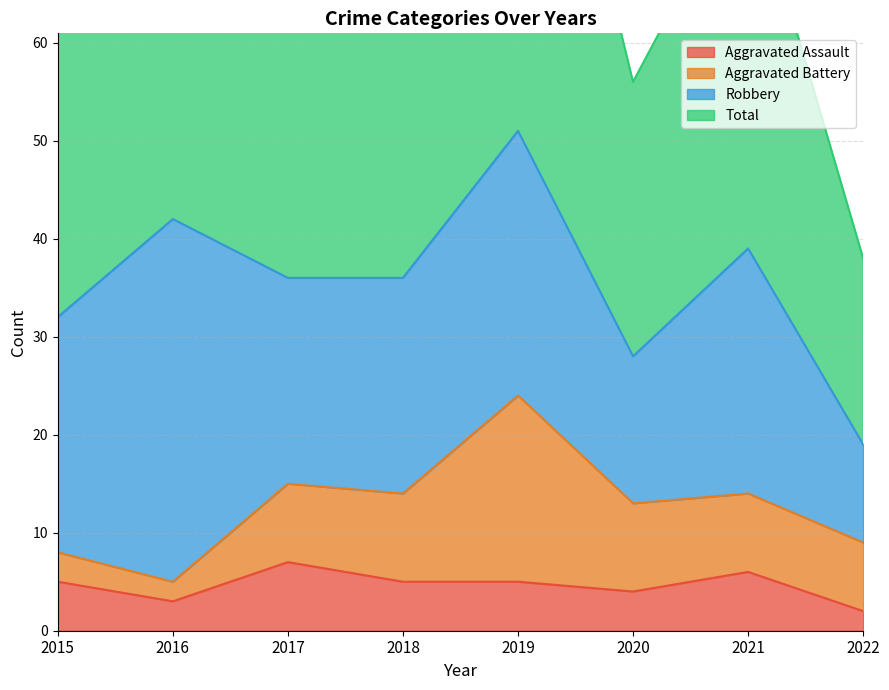

What is the sum of the Aggravated Assault values at 2019 and 2017?

12